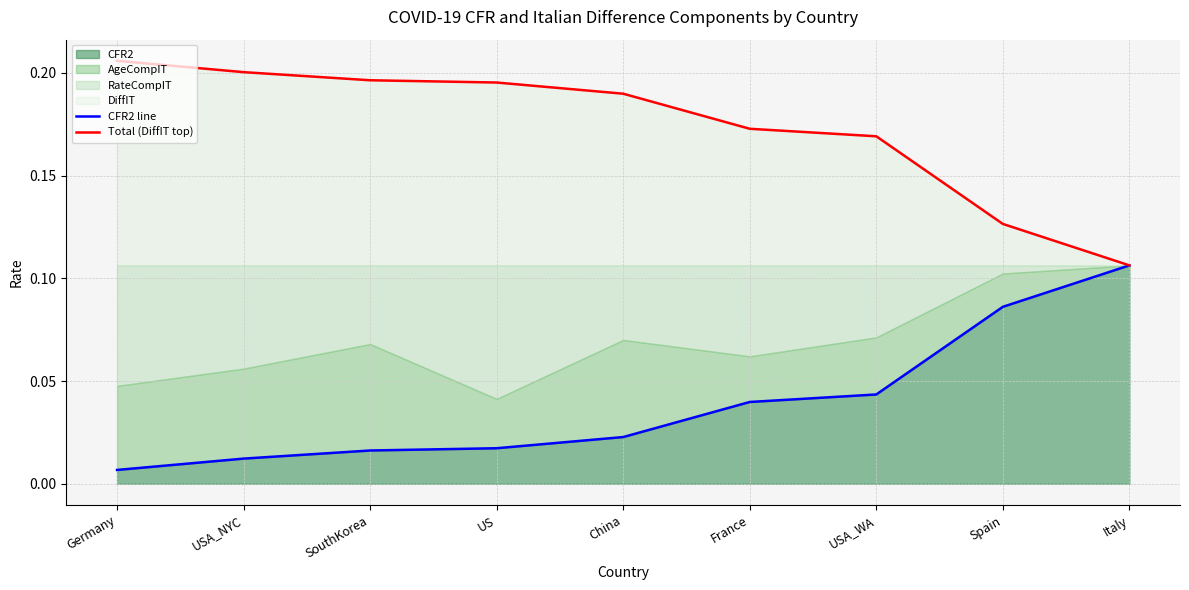

What is the maximum value for CFR2 line?

0.1